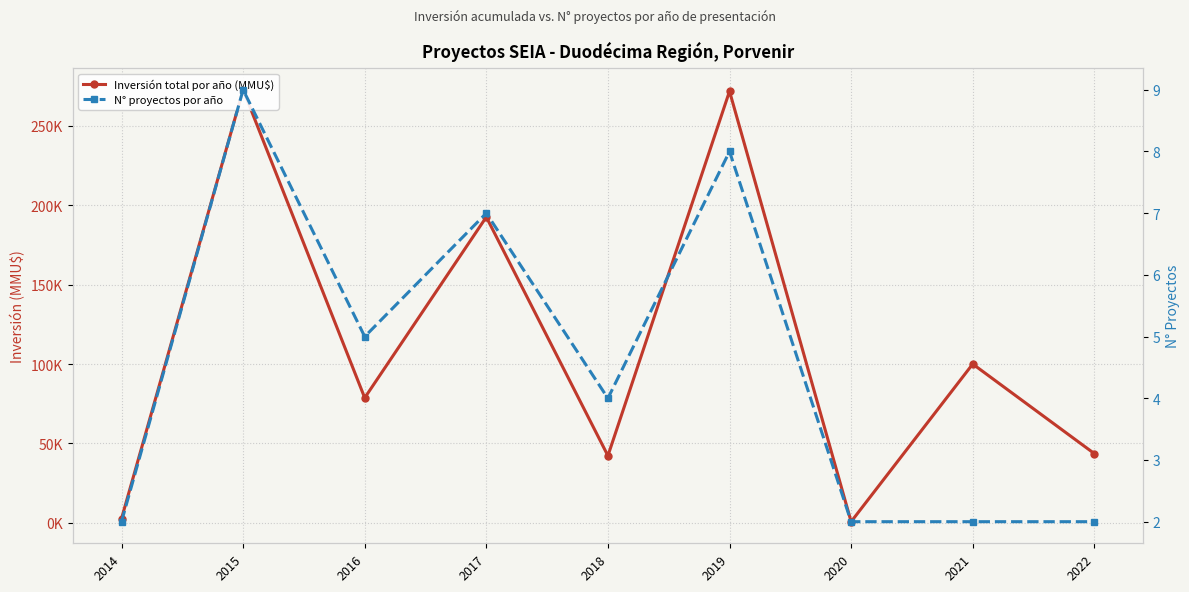

True or false: N° proyectos por año and Inversión total por año (MMU$) cross at least once.

False